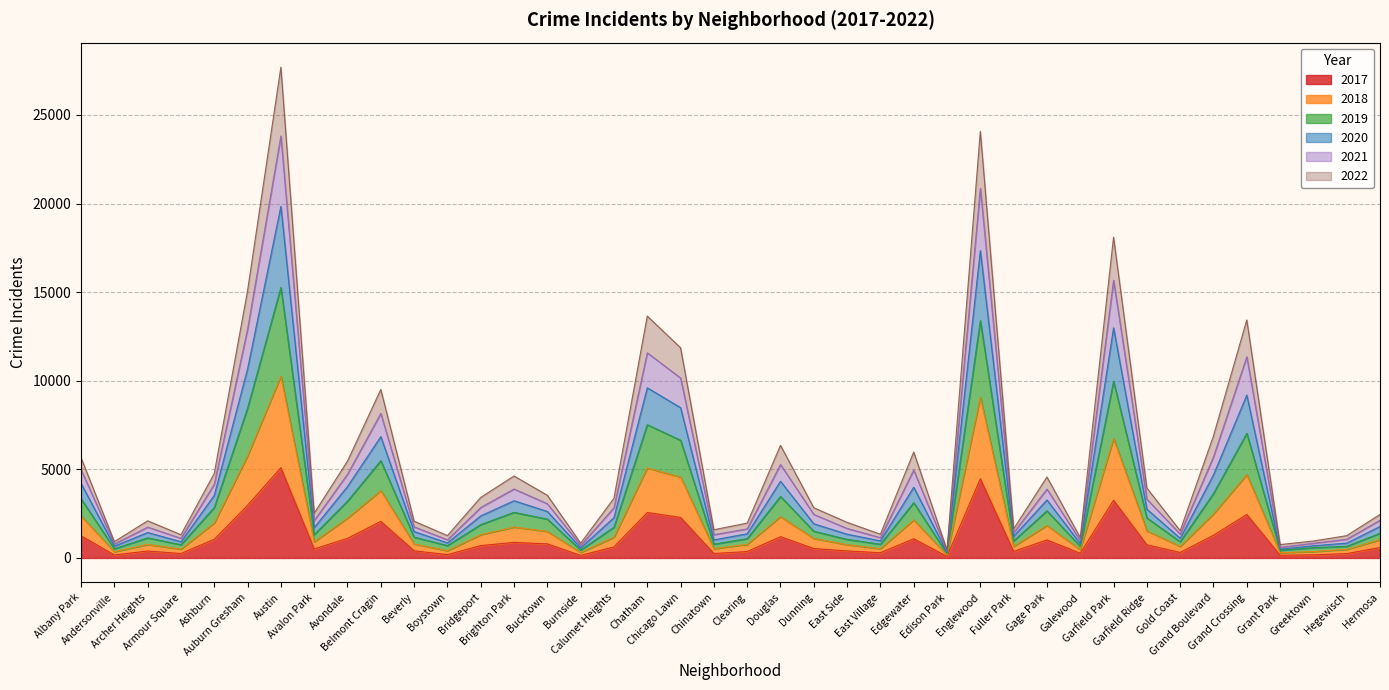

What is the greatest value displayed?

27697